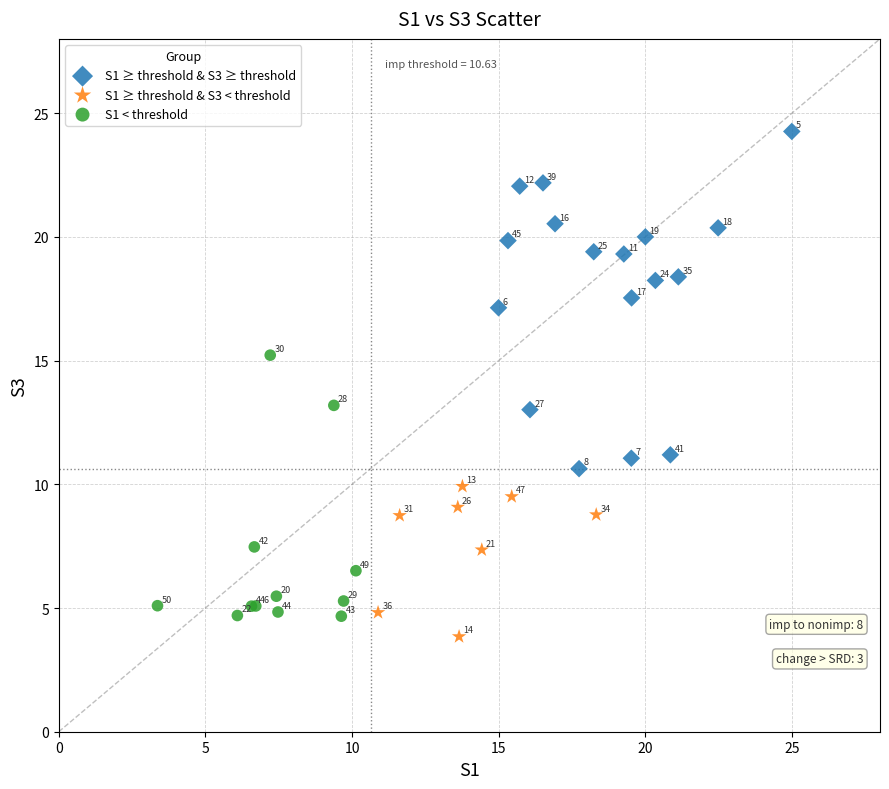

Which series contains the highest Y value?

S1 ≥ threshold & S3 ≥ threshold